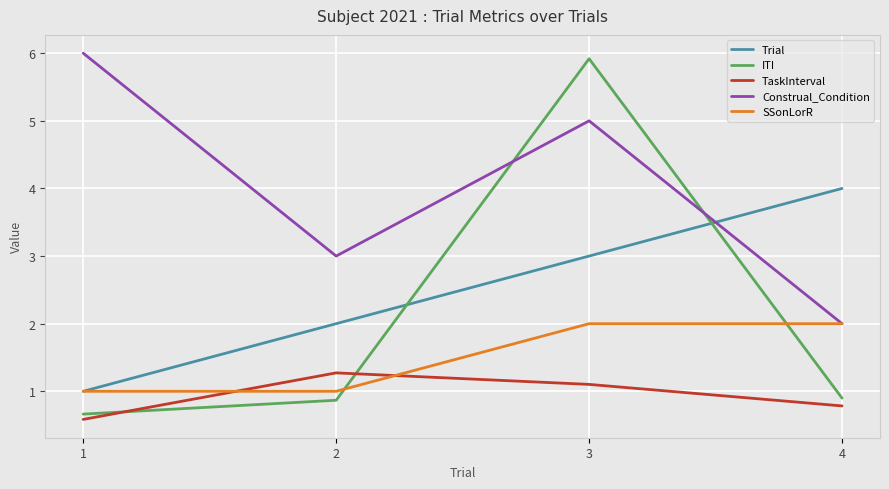

What is the spread (max minus min) of values at 1?

5.4